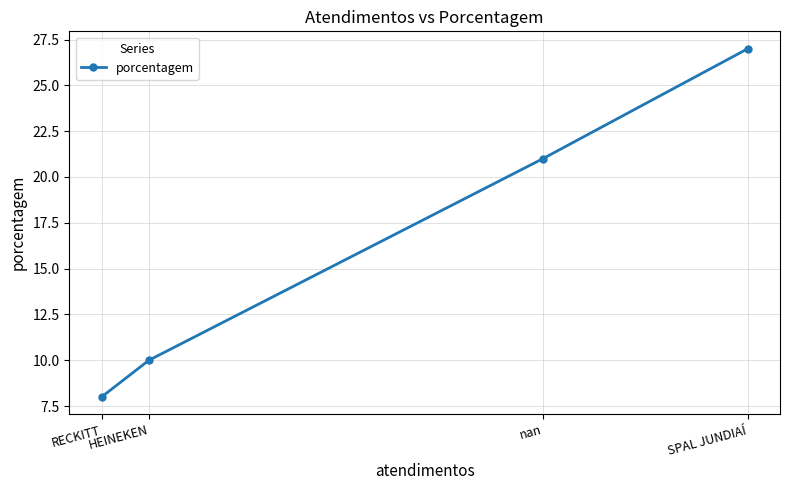

Does the chart display data point markers on the line(s)?

Yes